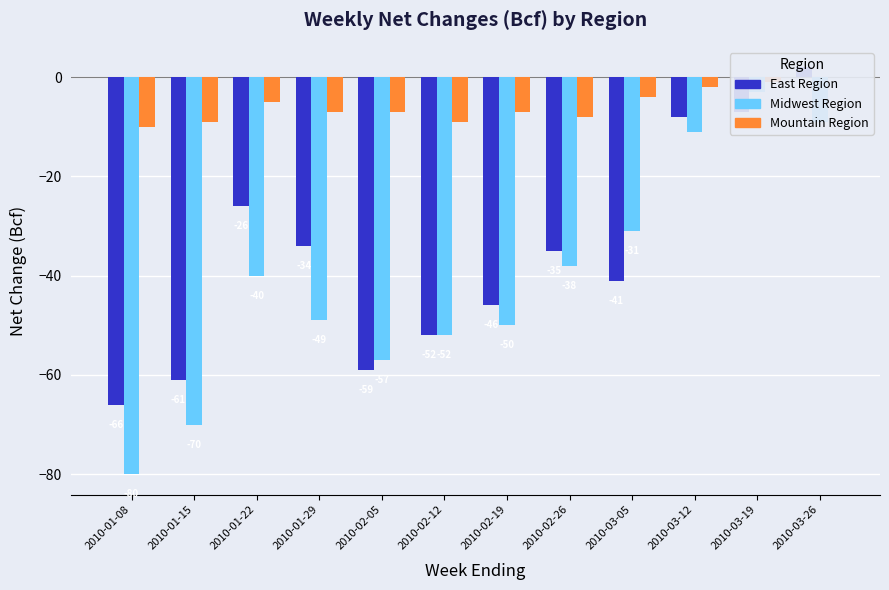

Which label corresponds to the smallest value in the chart?

2010-01-08